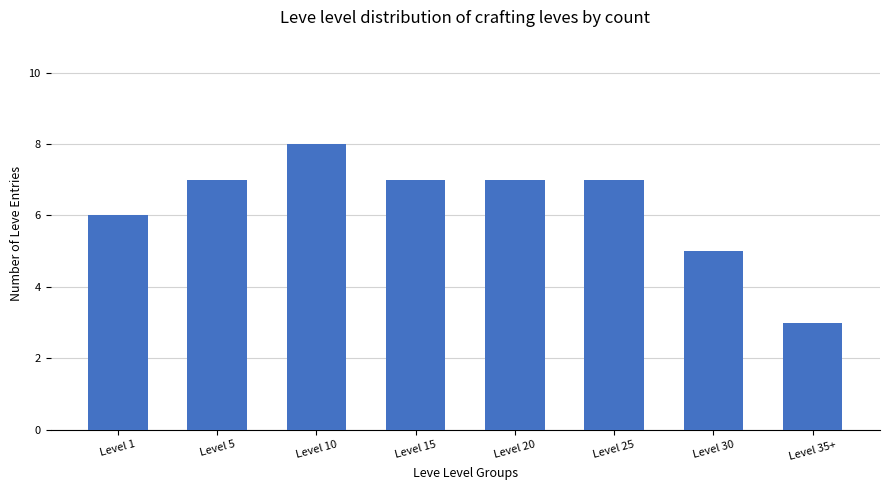

Is it true that the value at Level 30 is 5?

True